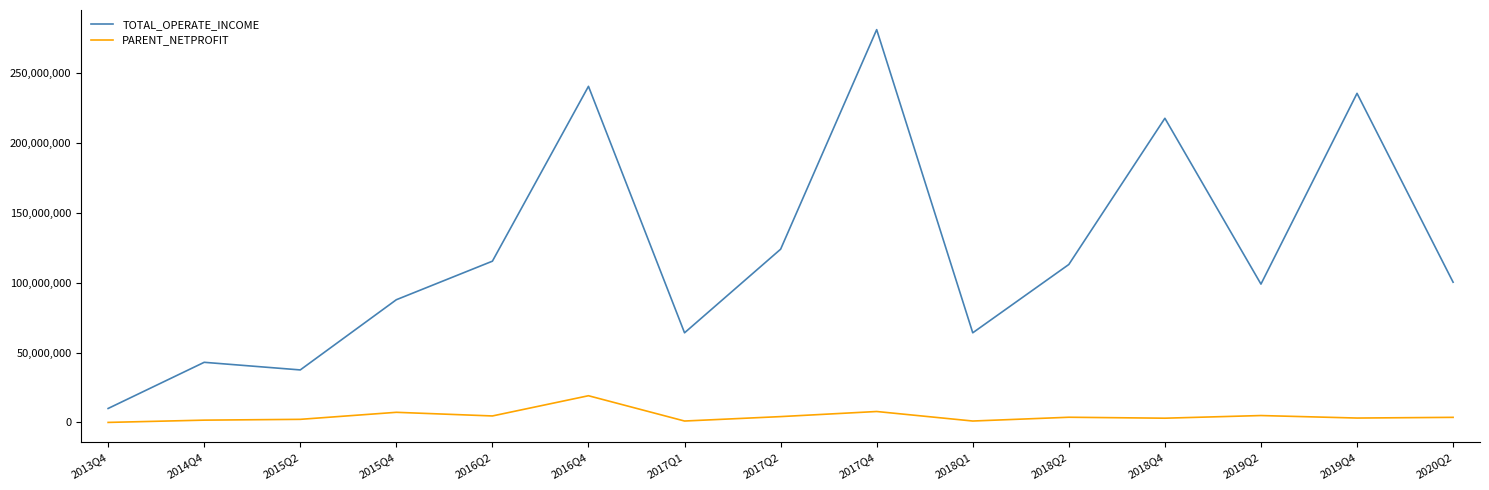

Read the PARENT_NETPROFIT value at 2016Q2.

4665867.0